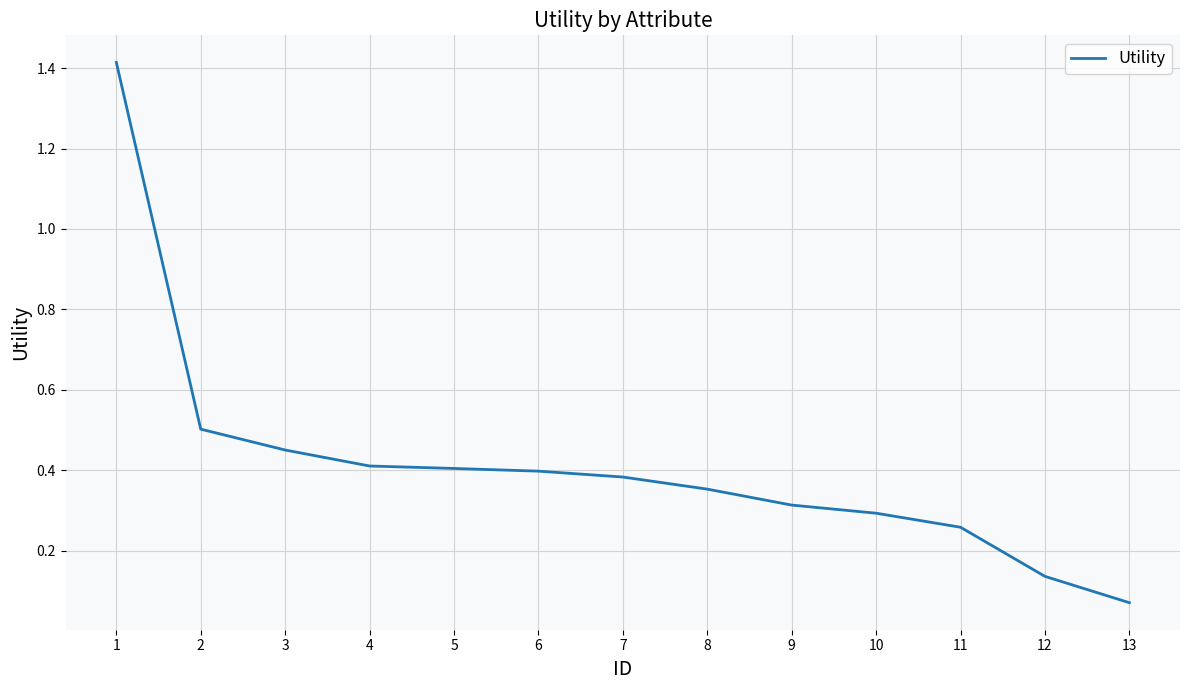

The value at 8 is 0.2. True or false?

False